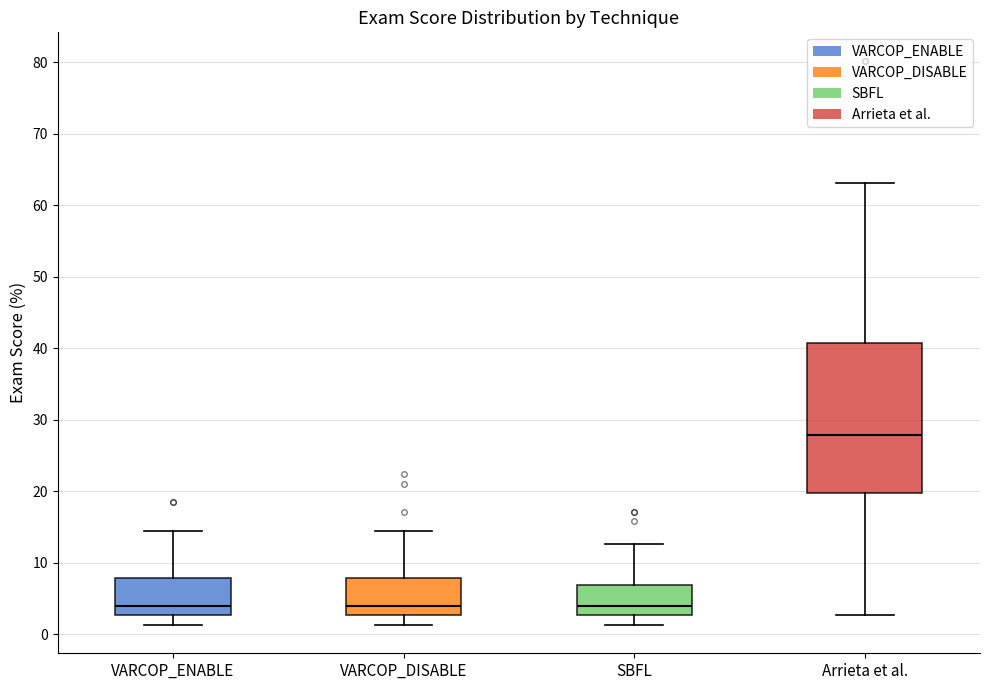

Reading left to right, transcribe this box plot: for each box, give where its median line is, the range the box spans, and where its two whiskers end, as read against the y-axis. The values are not printed on the chart, so give them approximately, as read against the axis.

VARCOP_ENABLE: median 4, box 3 to 8, whiskers 1 to 14
VARCOP_DISABLE: median 4, box 3 to 8, whiskers 1 to 14
SBFL: median 4, box 3 to 7, whiskers 1 to 13
Arrieta et al.: median 28, box 20 to 41, whiskers 3 to 63